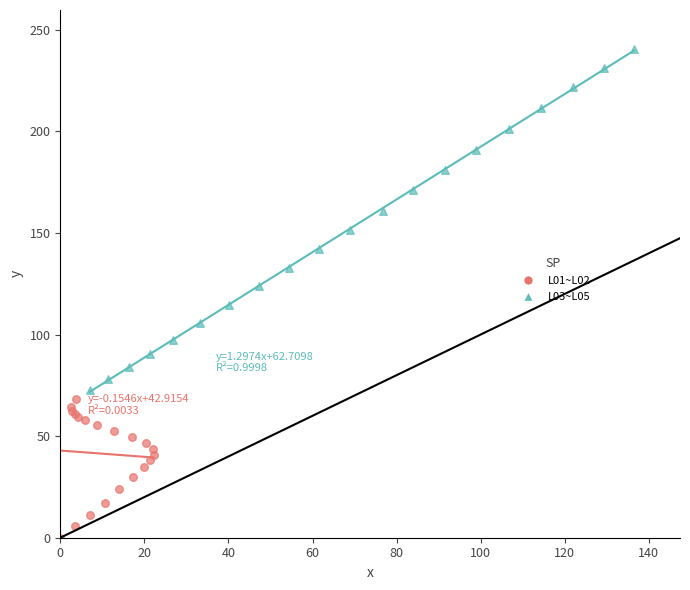

Which series has the largest Y range (max minus min)?

L03~L05